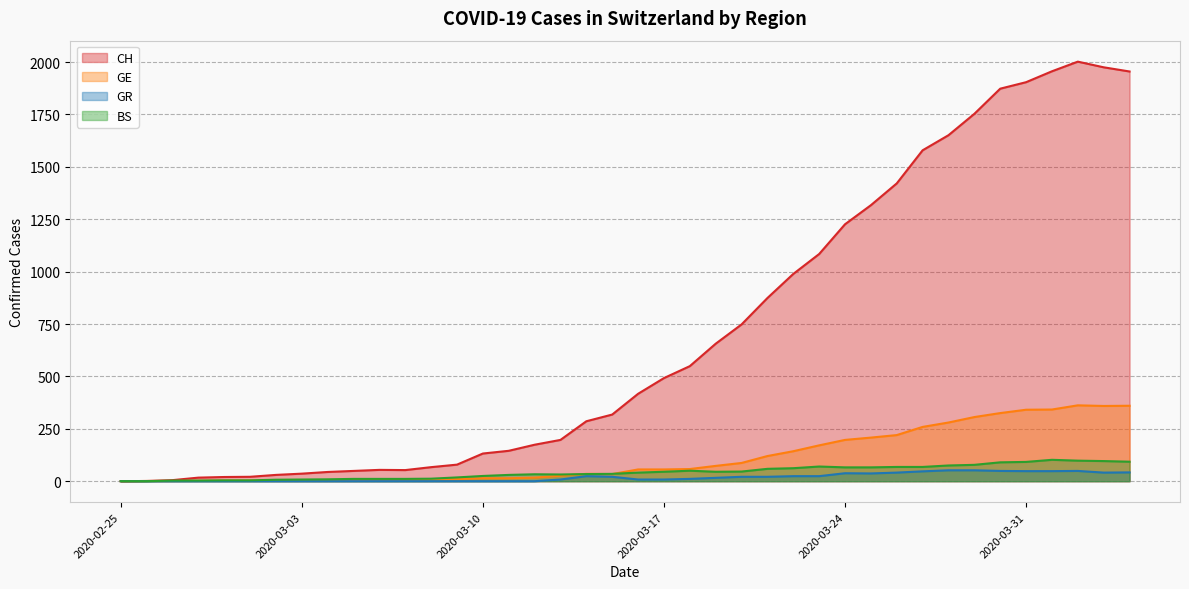

What is the difference between the highest and lowest values at 2020-03-01?

21